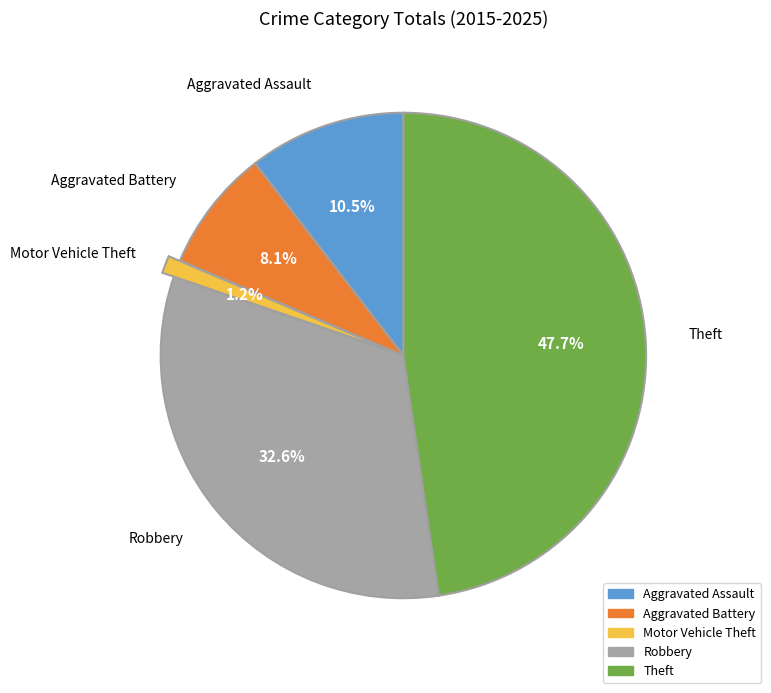

Between Robbery and Motor Vehicle Theft, which is larger?

Robbery